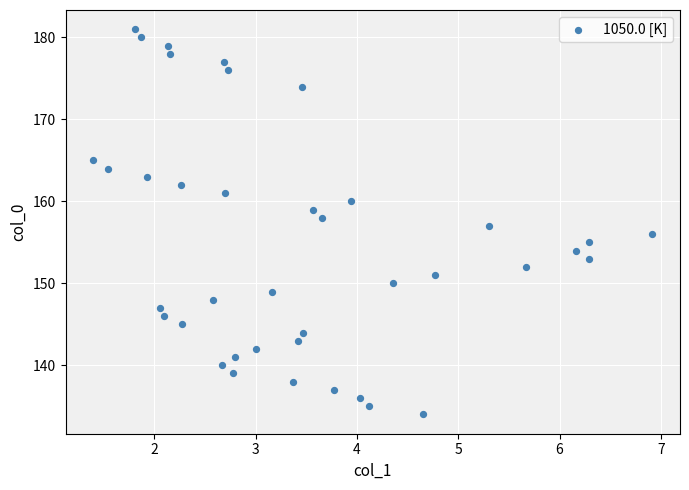

What is the range of Y values (max minus min)?

47